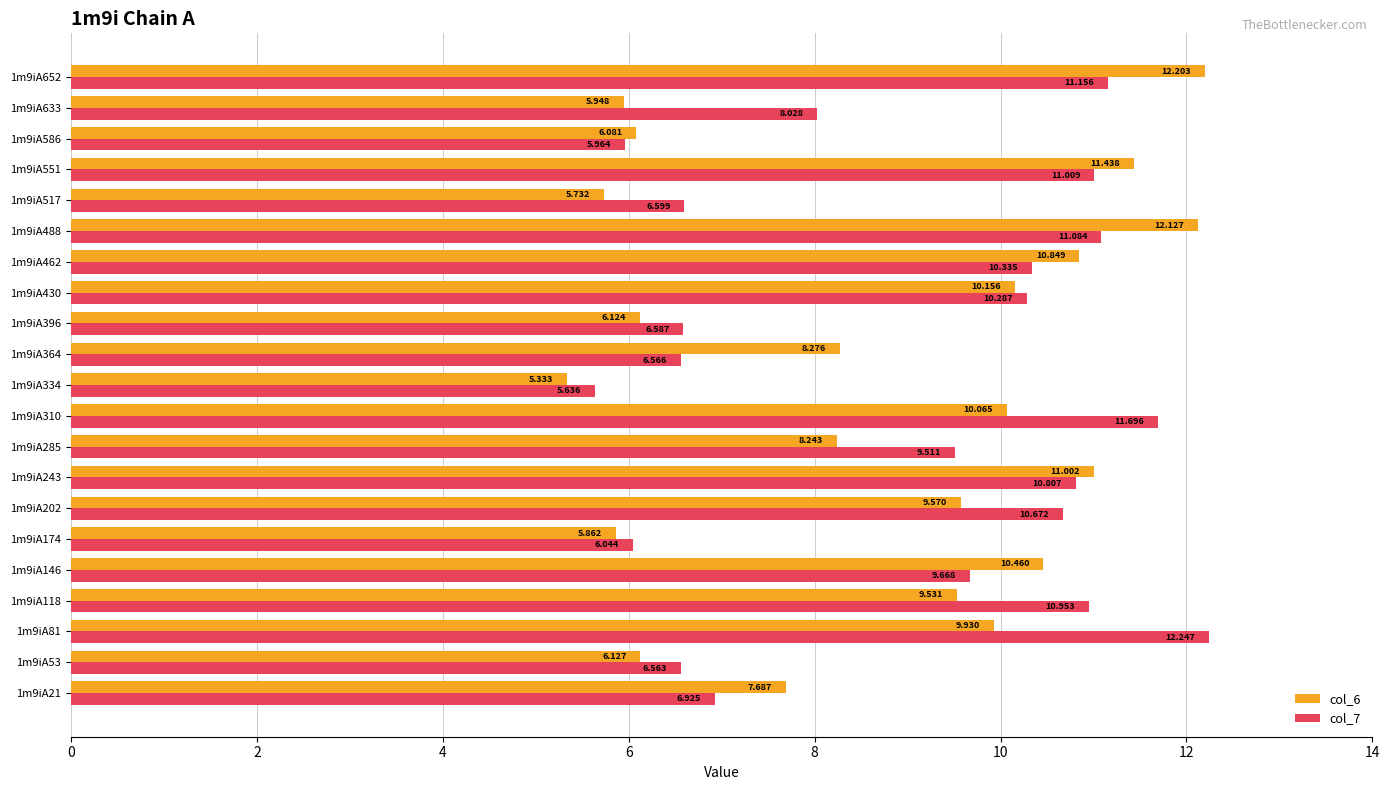

Is the value of col_6 at 1m9iA174 greater than the value of col_7 at 1m9iA53?

No